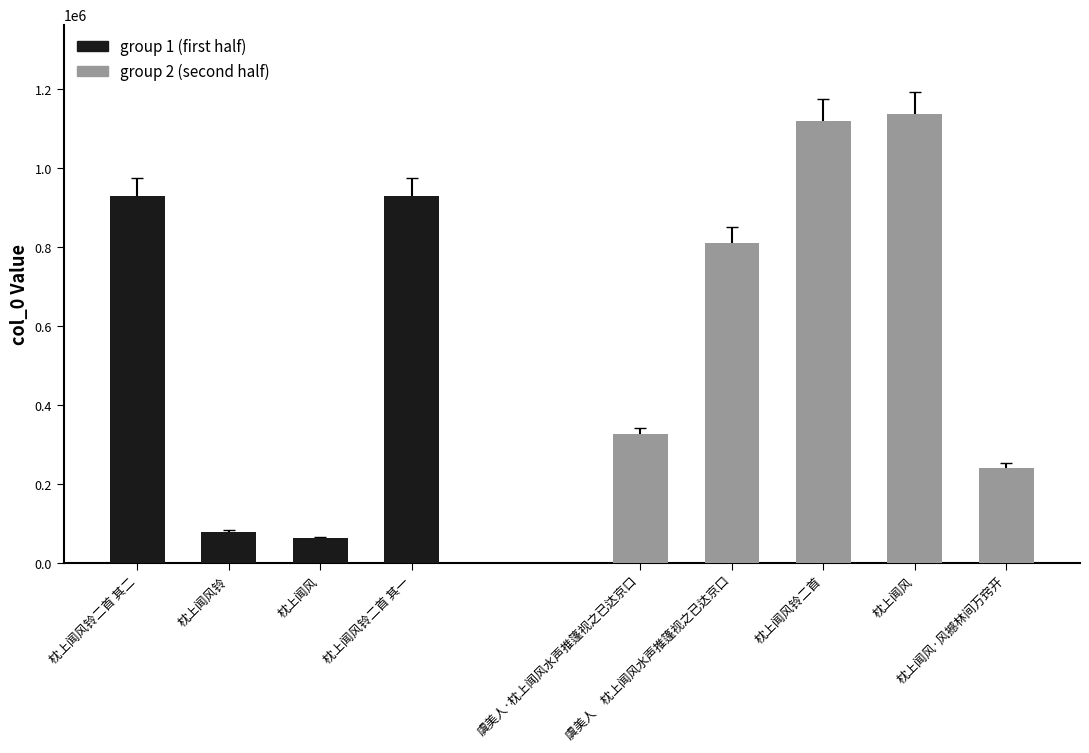

What is the value of the 3rd bar from the left?

62079